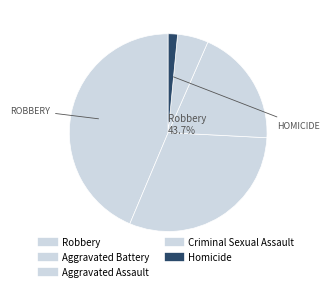

Which slice is the smallest?

Homicide